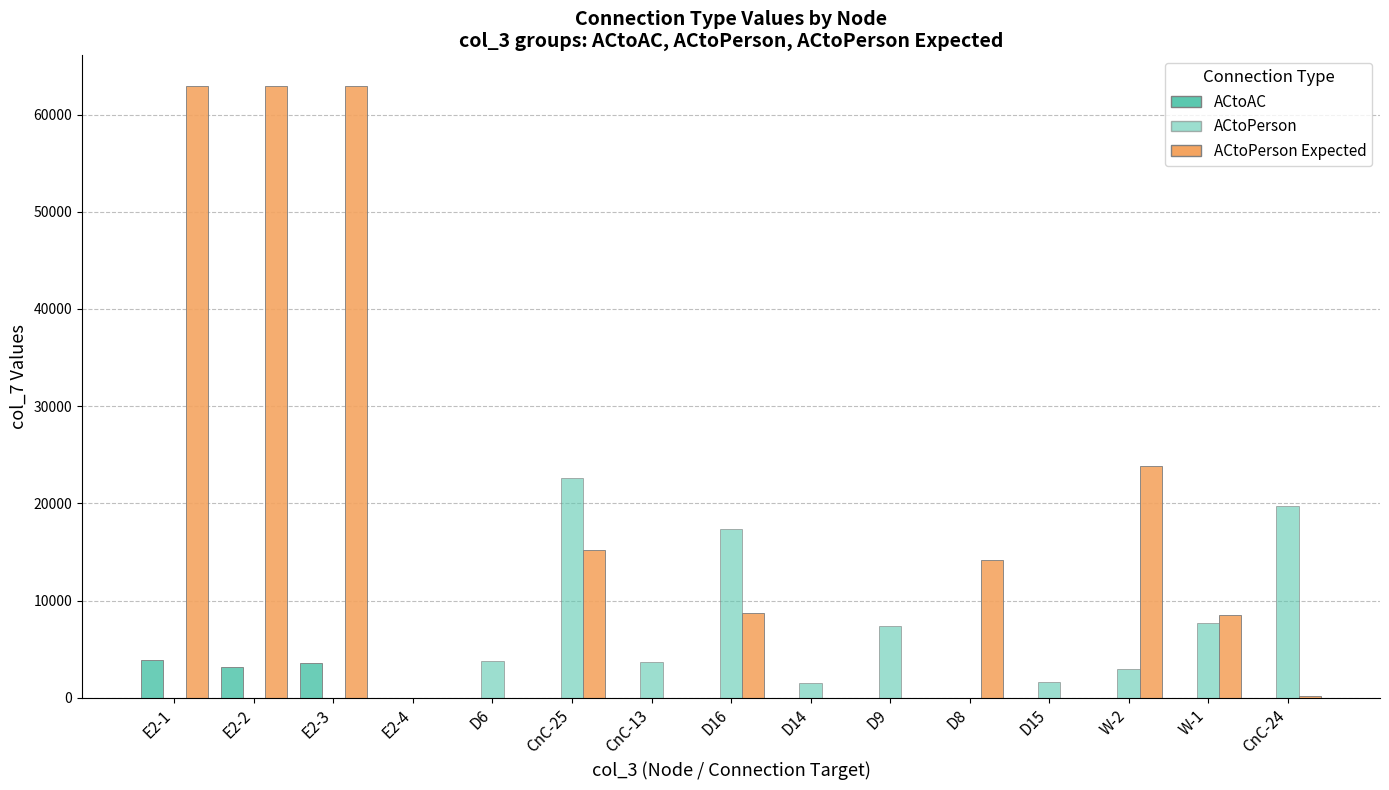

Which series has the widest spread of values?

ACtoPerson Expected